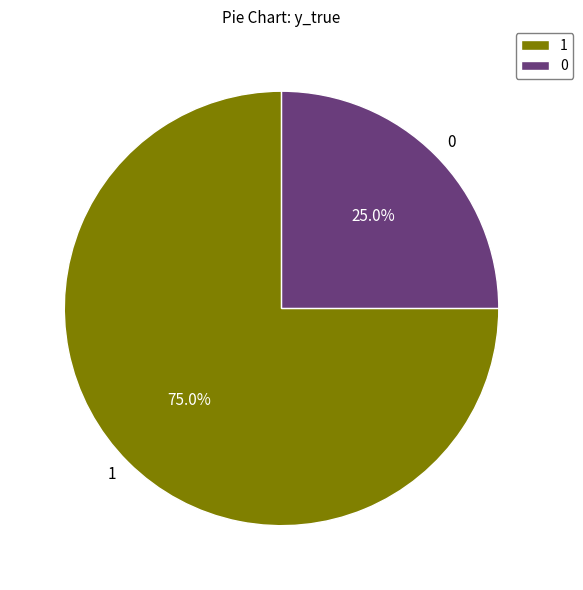

Count the number of slices in the pie.

2